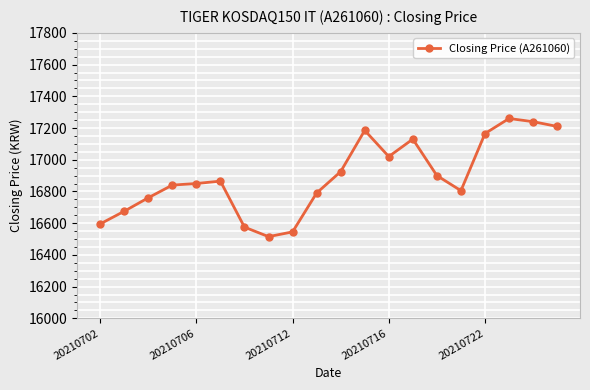

What is the minimum value shown in the chart?

16515